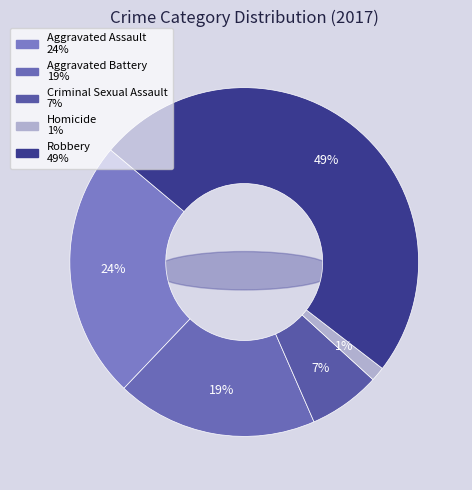

Rank the categories by value from lowest to highest.

Homicide, Criminal Sexual Assault, Aggravated Battery, Aggravated Assault, Robbery